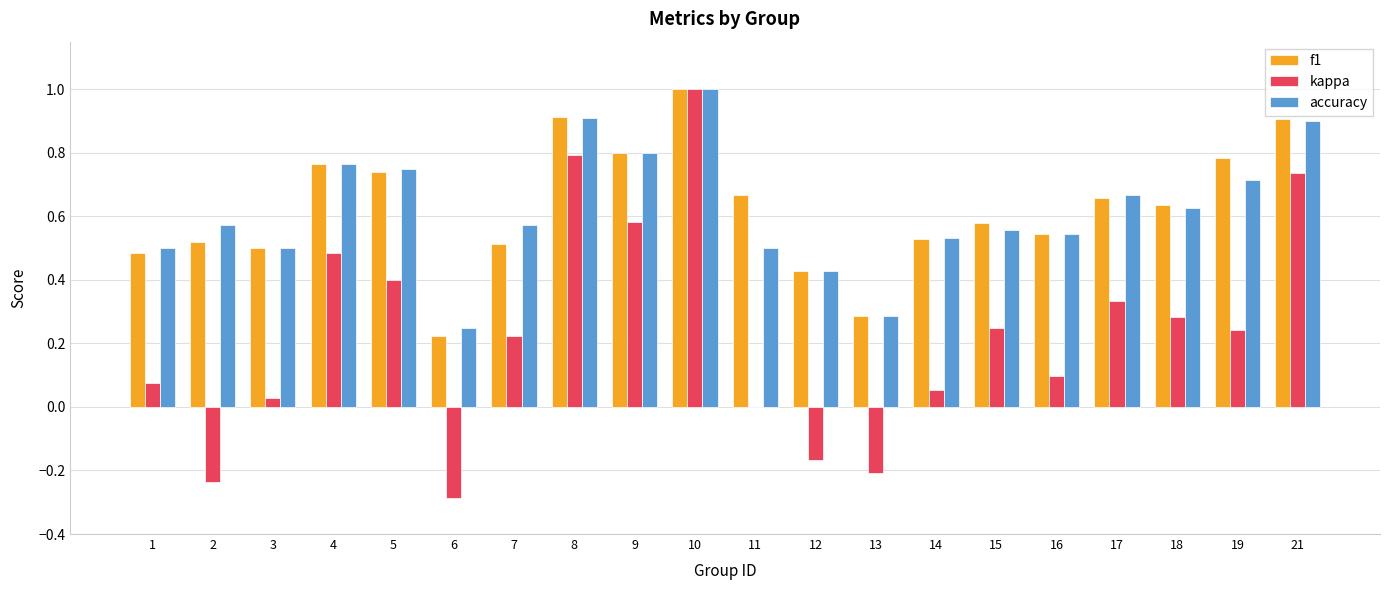

True or false: accuracy has a value of 0.1 at 15.

False